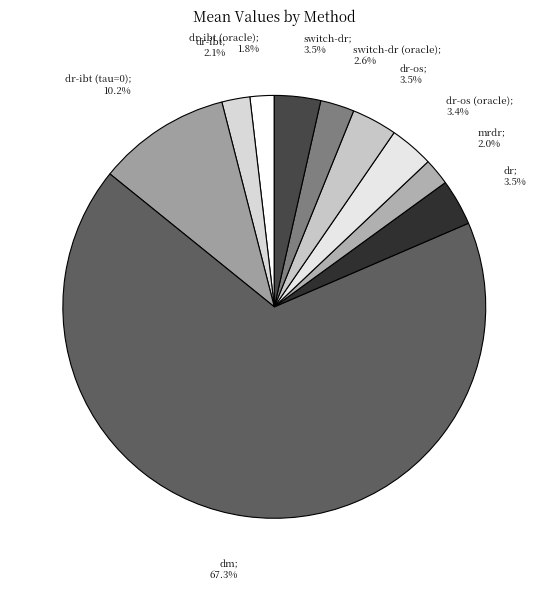

Count the number of slices in the pie.

10